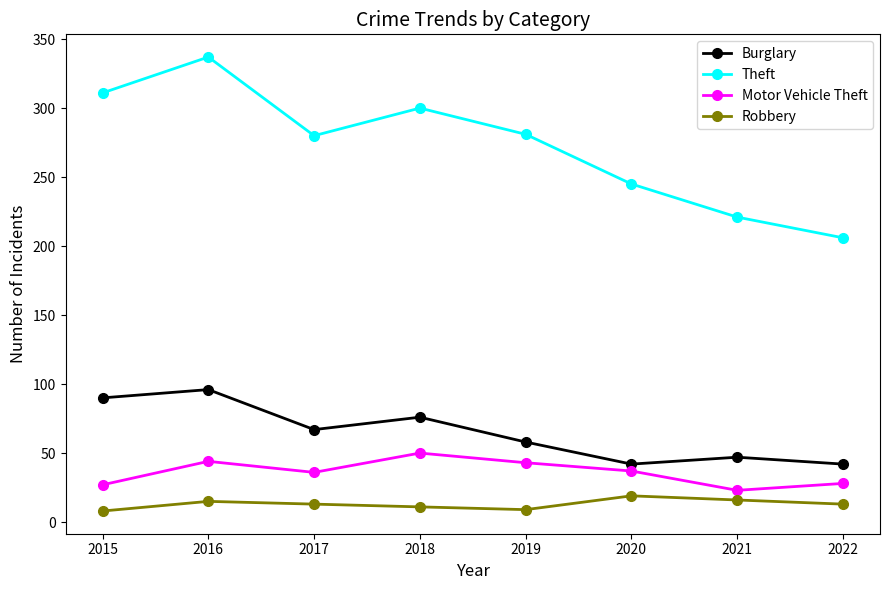

Which series has the largest range (max minus min)?

Theft